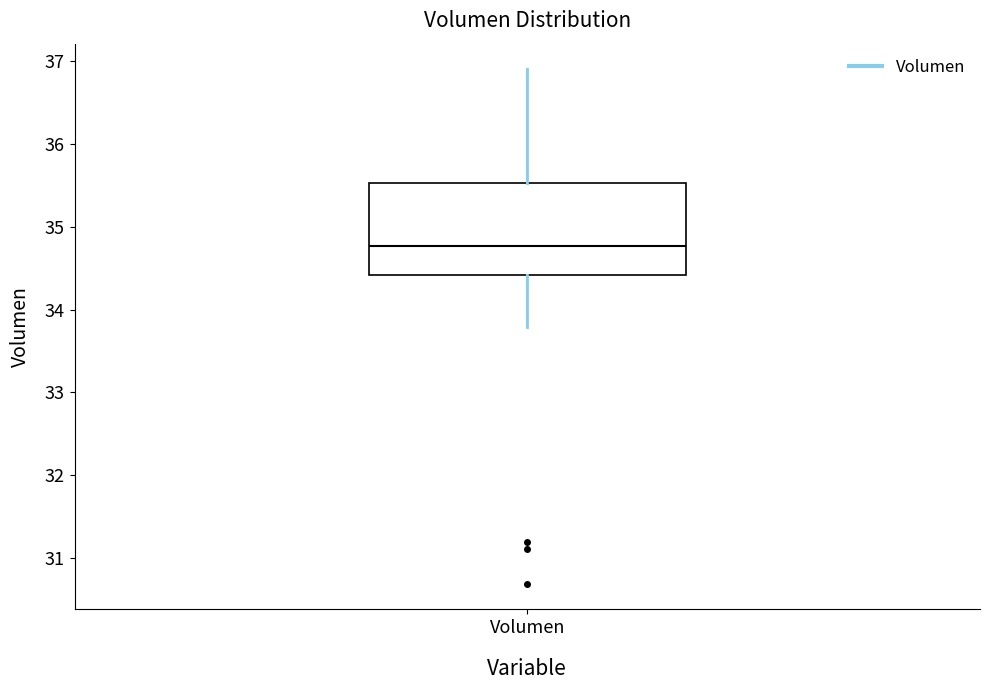

Transcribe this box plot: give where the median line is, the range the box spans, and where the two whiskers end, as read against the y-axis. The values are not printed on the chart, so give them approximately, as read against the axis.

median 34.8, box 34.4 to 35.5, whiskers 33.8 to 36.9